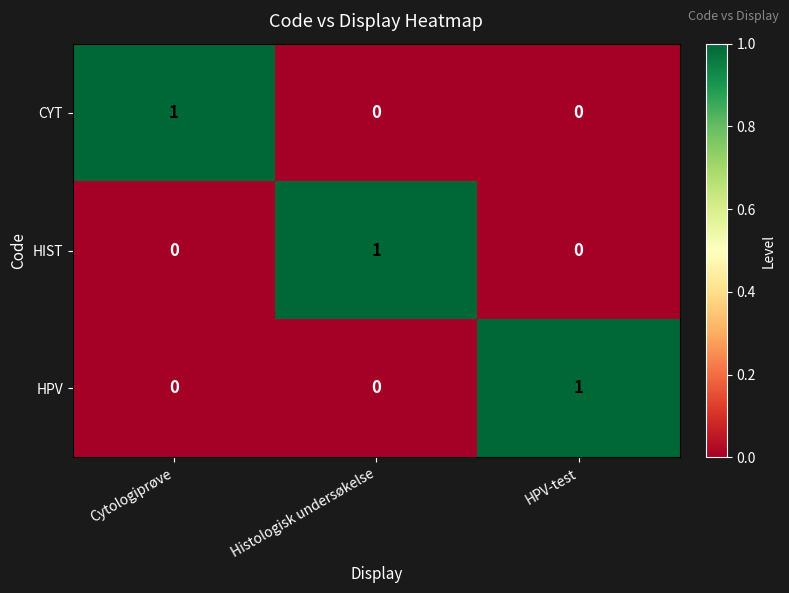

How many CYT values are between 0 and 1?

3